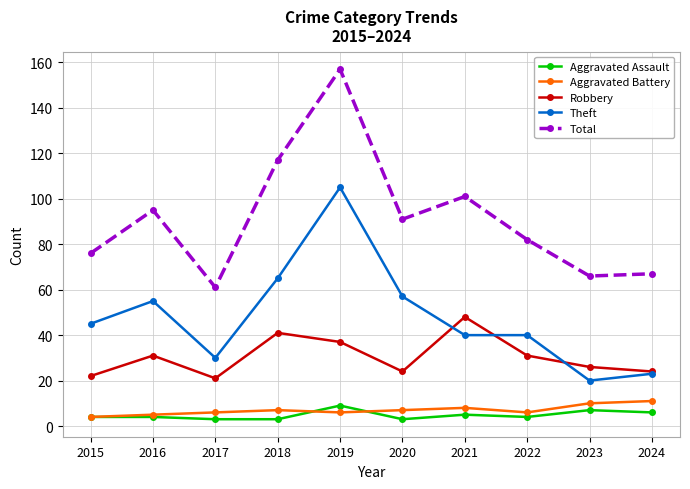

What is the sum of the Robbery values at 2019 and 2020?

61